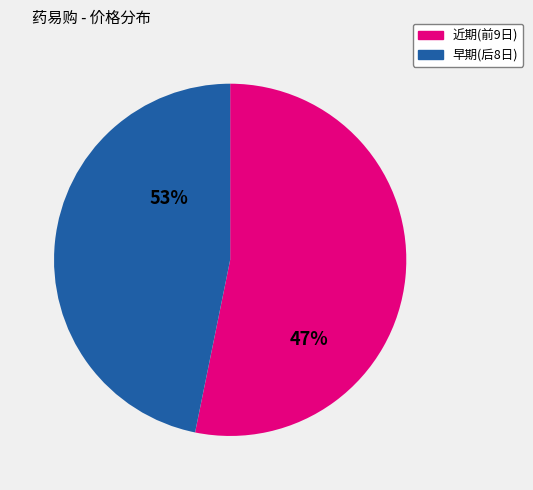

The 2022-11-23 slice represents 14% of the pie. True or false?

False